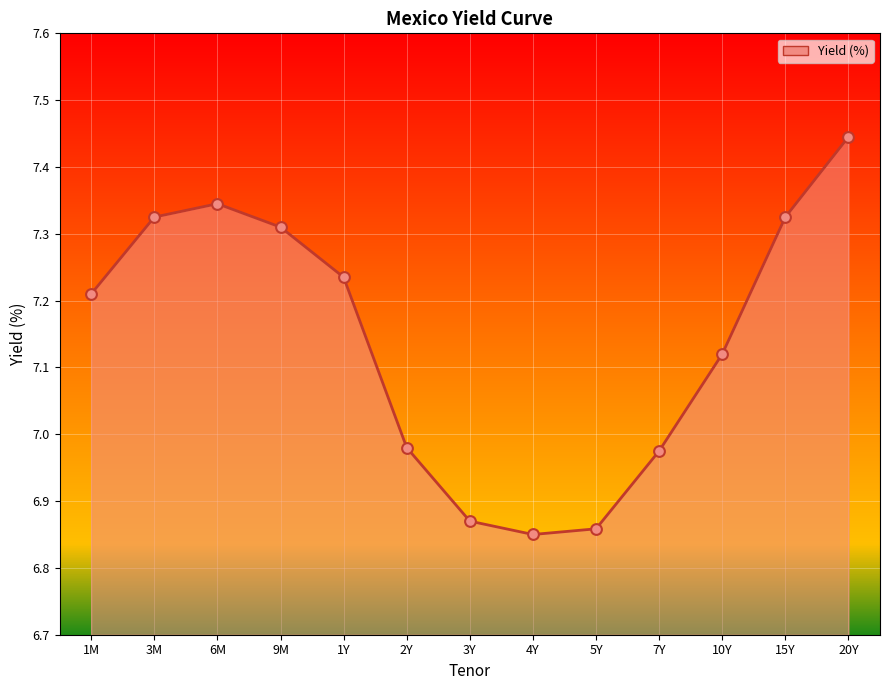

What is the change in value from 2Y to 15Y?

+0.3